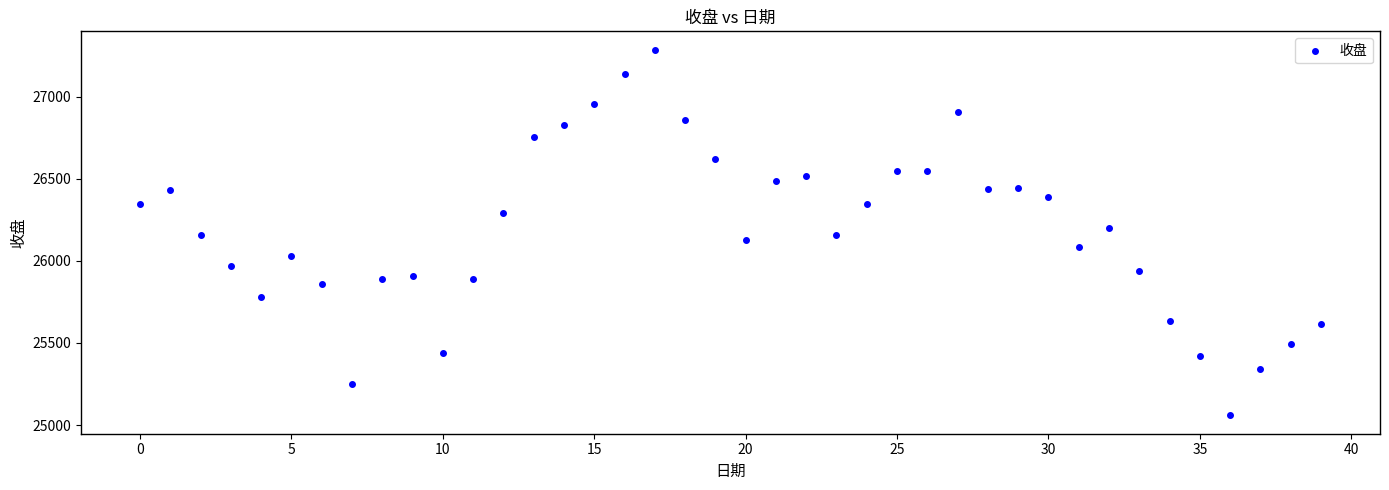

What is the range of Y values (max minus min)?

2228.6